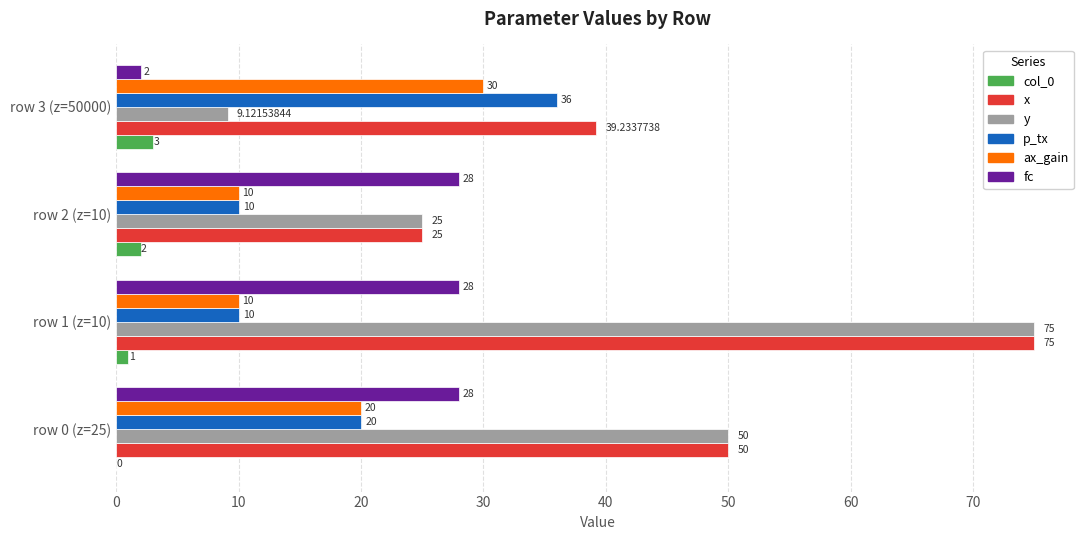

Which series has the largest total across all categories?

x